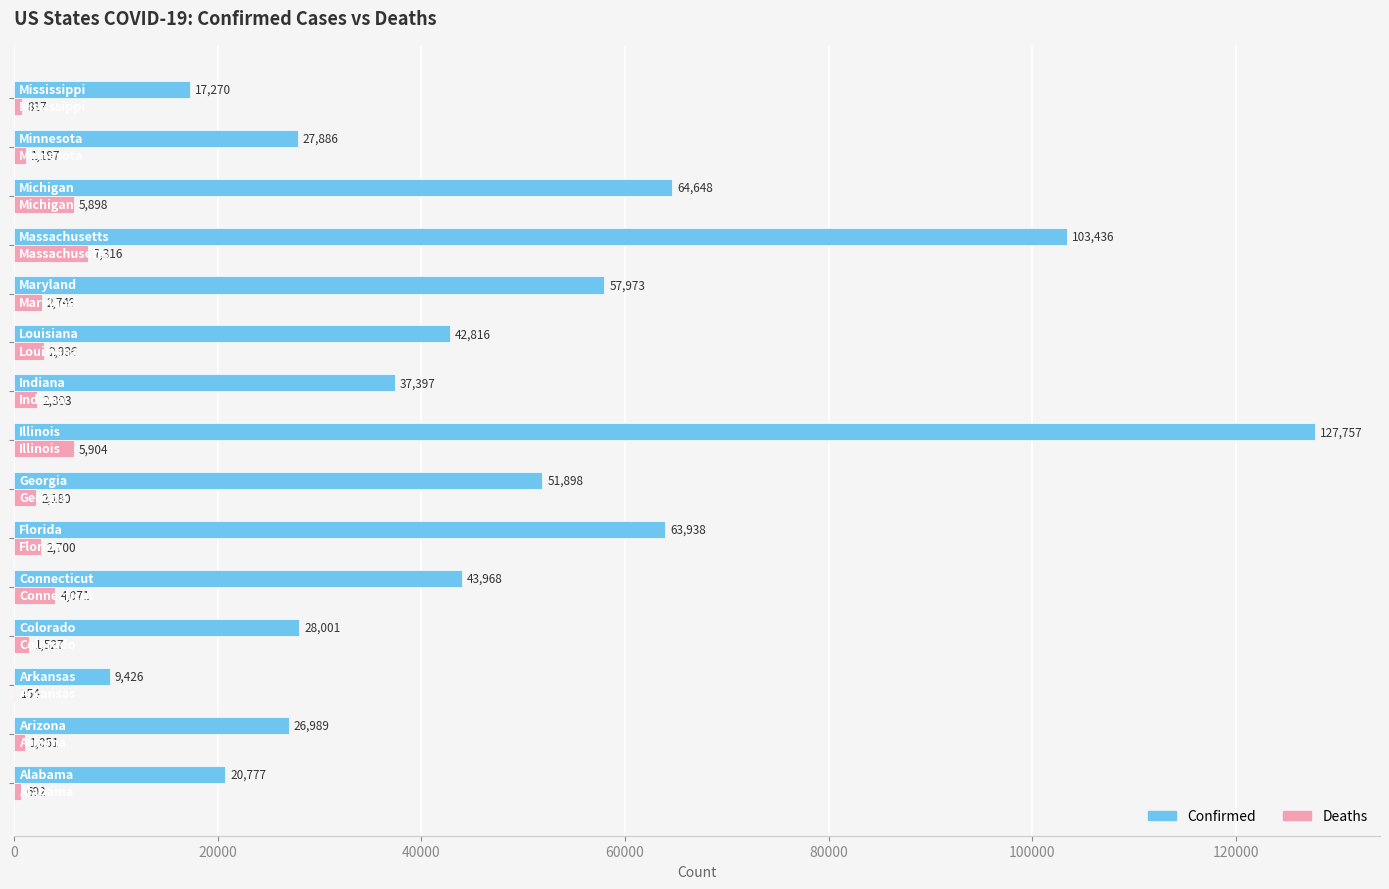

What is the maximum value for Confirmed?

127757